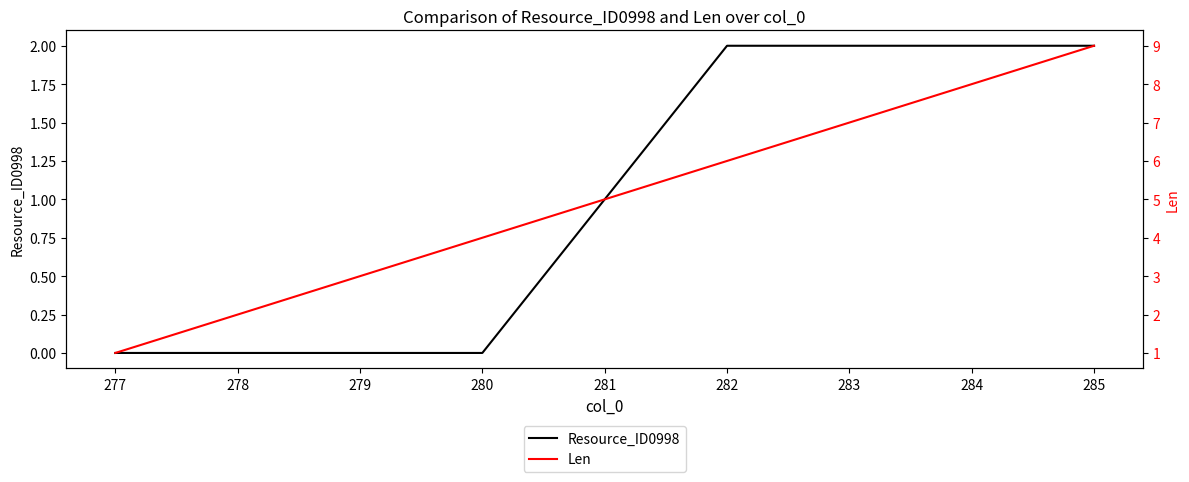

What is the maximum value shown in the chart?

9